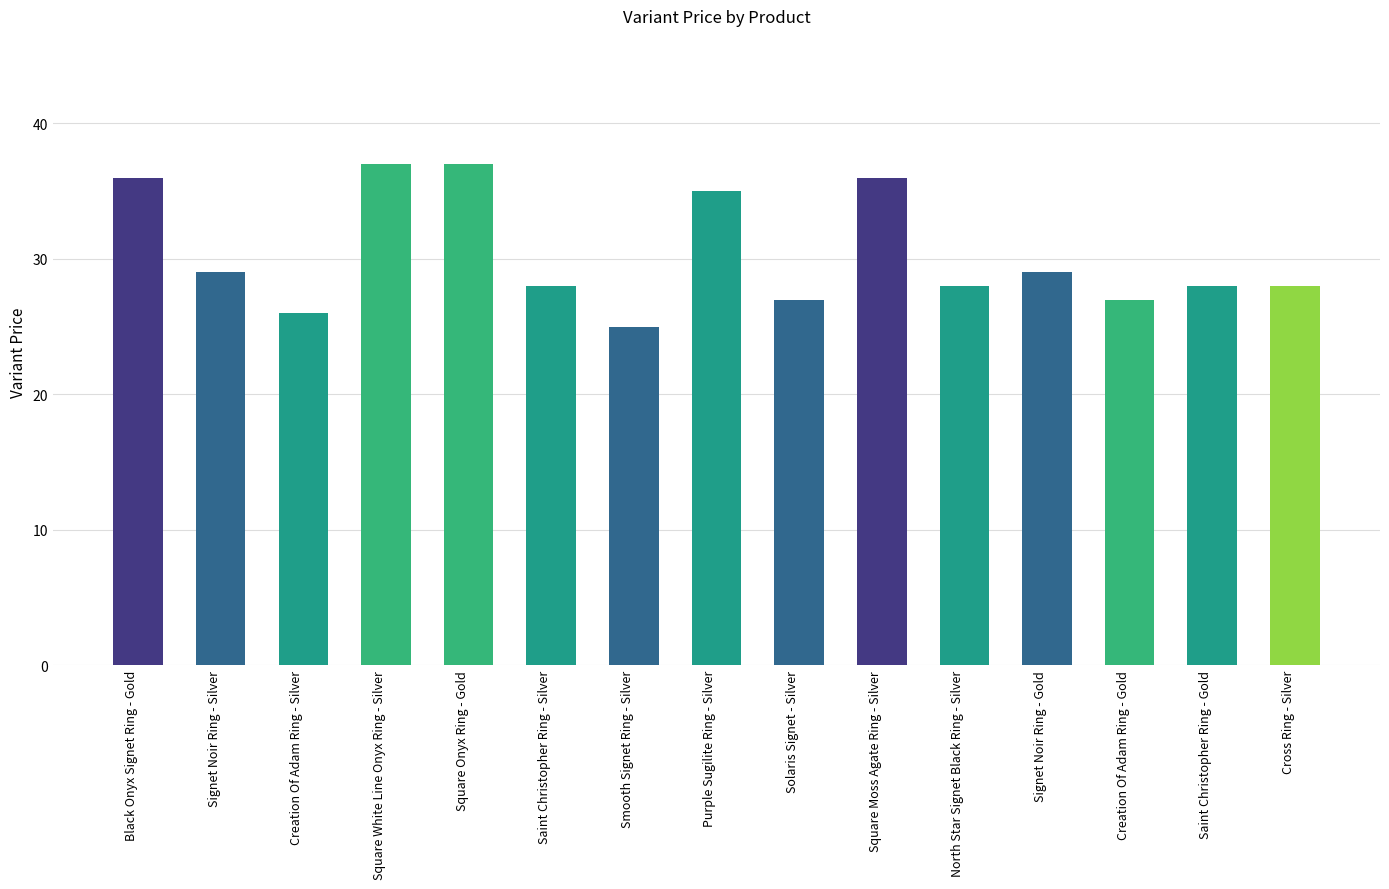

Is it true that the value at Creation Of Adam Ring - Gold is 41.6?

False